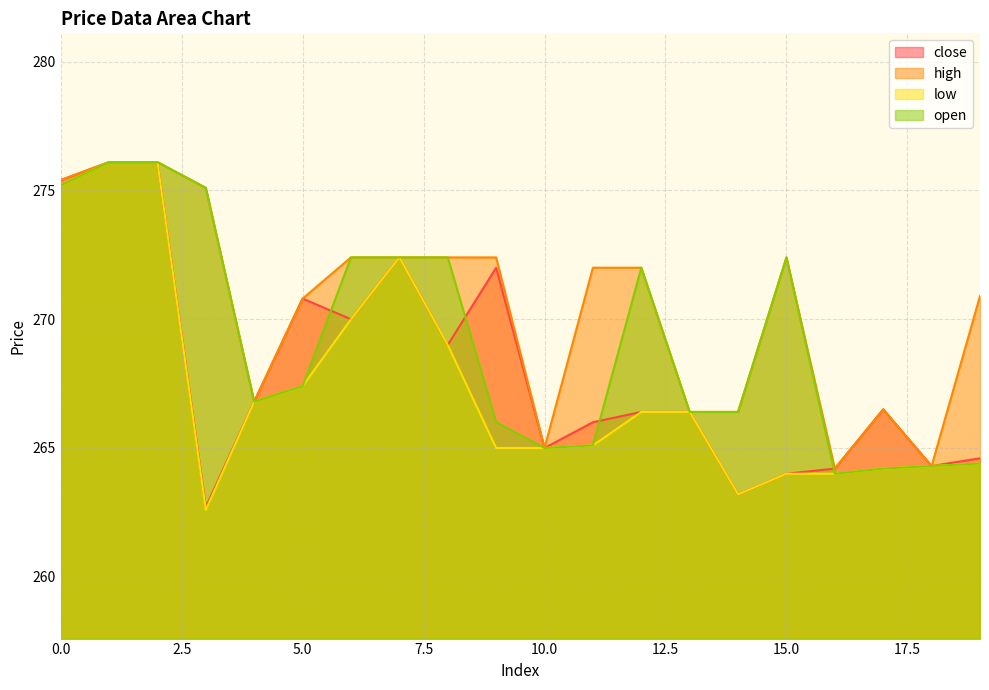

How many lines are shown in the chart?

4